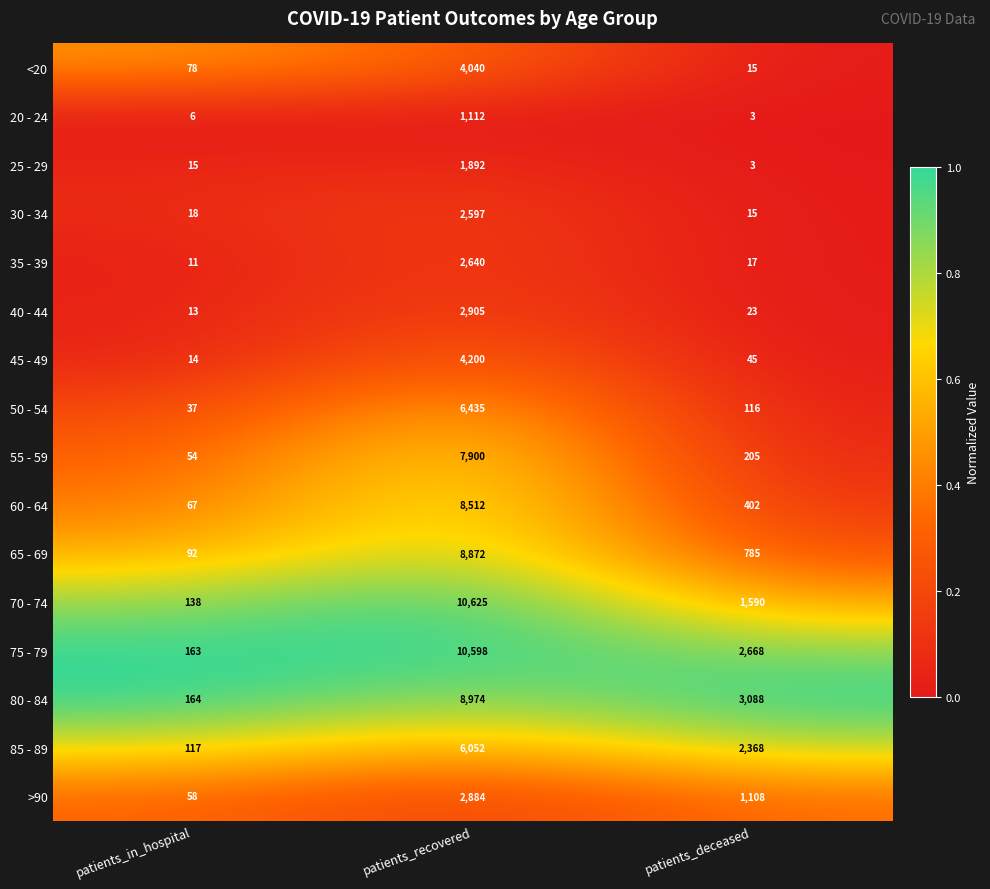

What is the spread (max minus min) of values at patients_in_hospital?

158